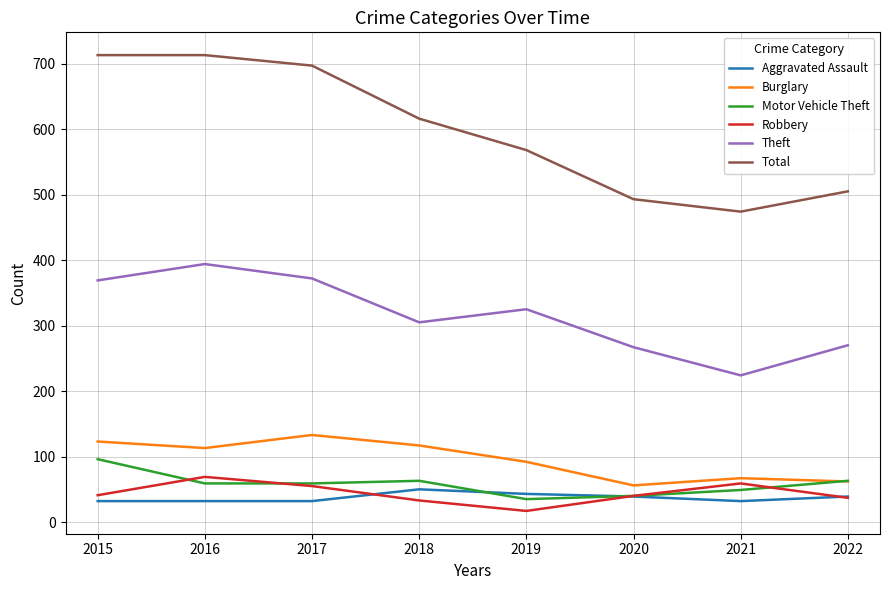

What is the difference between the Robbery values at 2018 and 2020?

7